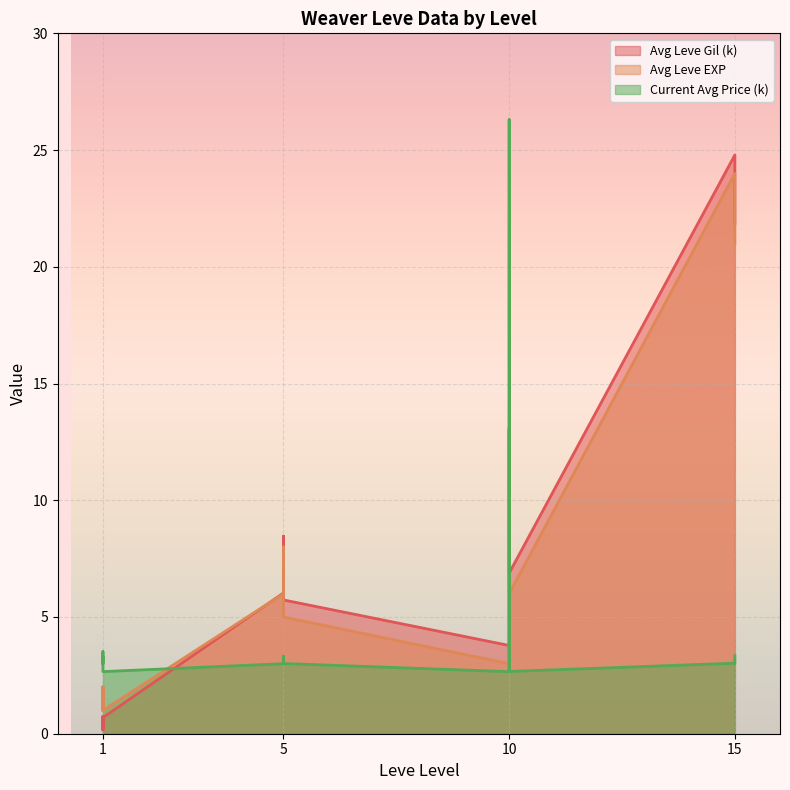

What is the difference between the maximum and minimum values in the Avg Leve Gil series?

24.6